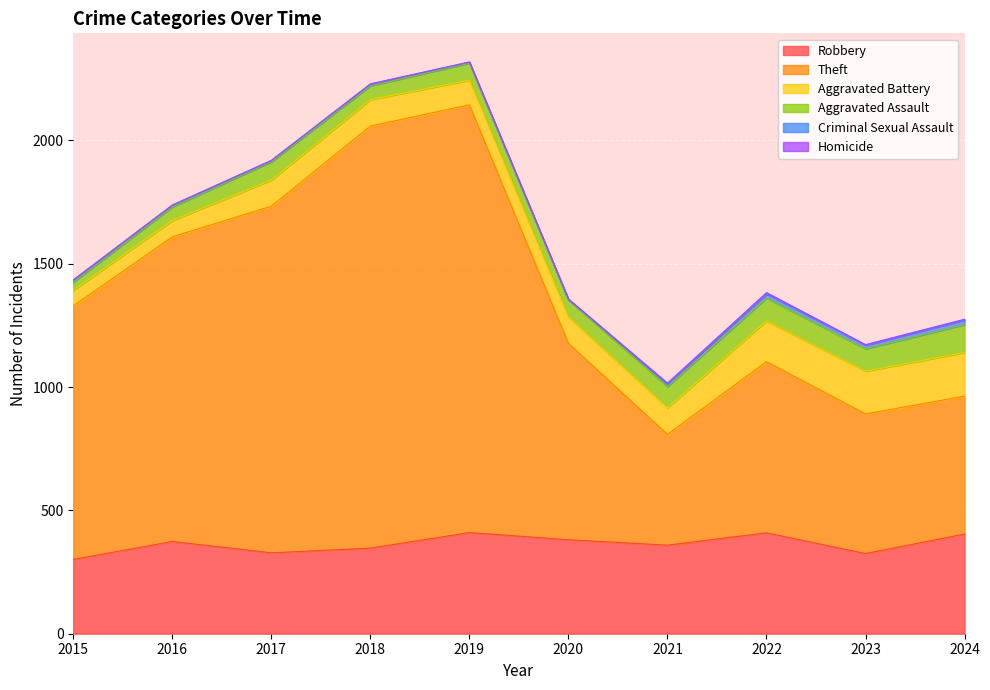

What is the difference between the highest and lowest values at 2019?

1733